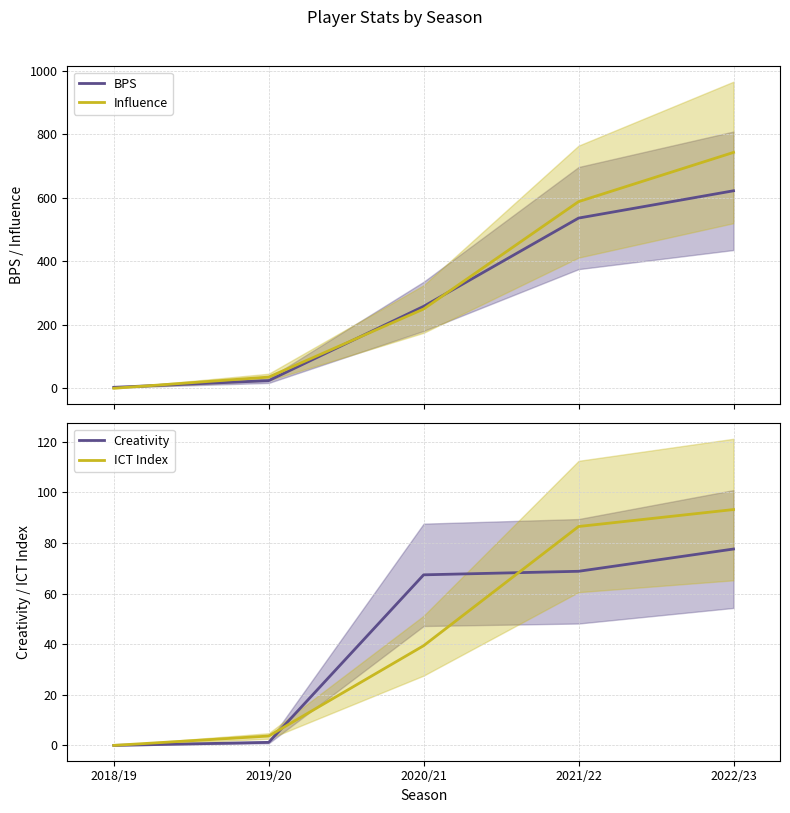

Count the number of categories in the chart.

5